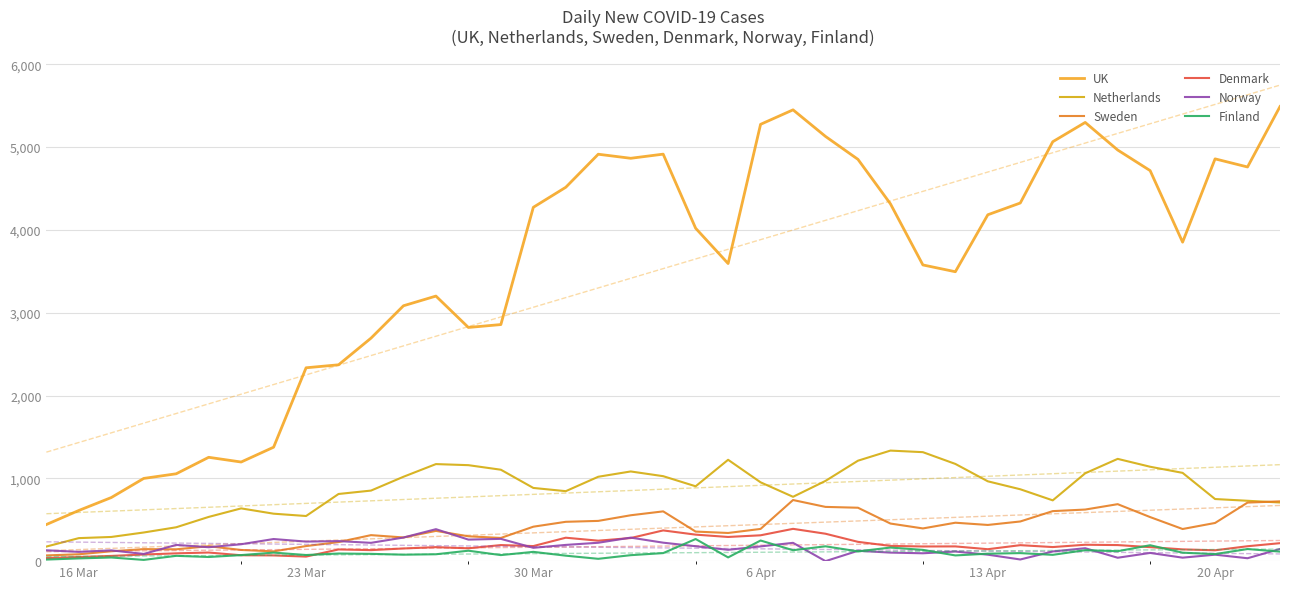

True or false: Denmark and UK intersect in this chart.

False